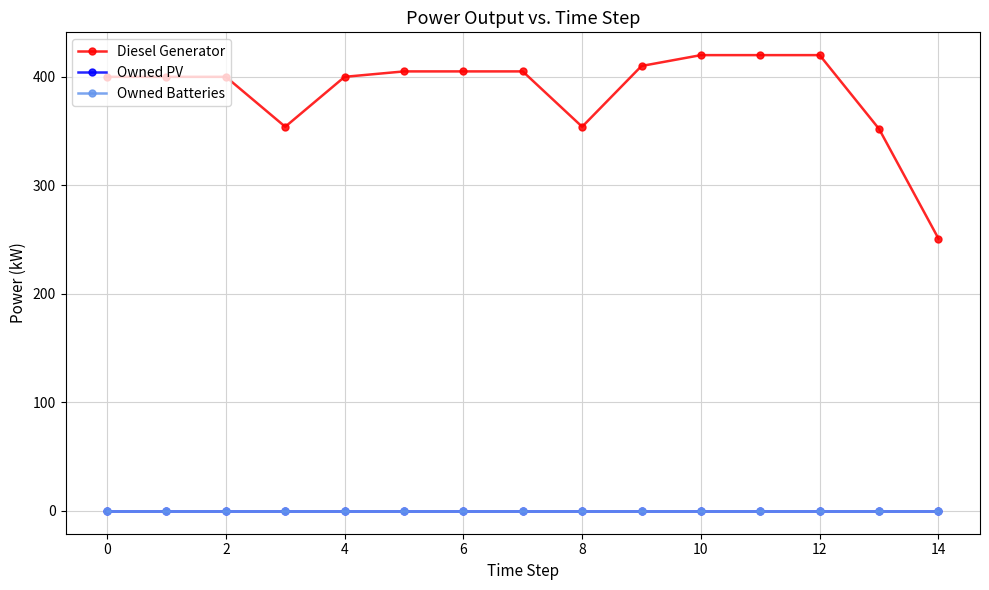

Which series has the widest spread of values?

Diesel Generator